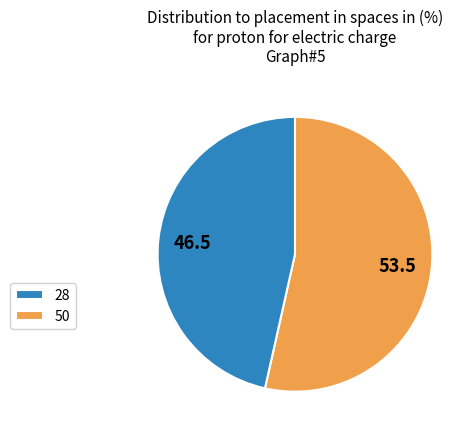

Do 50 and 28 together represent more than half of the pie?

Yes